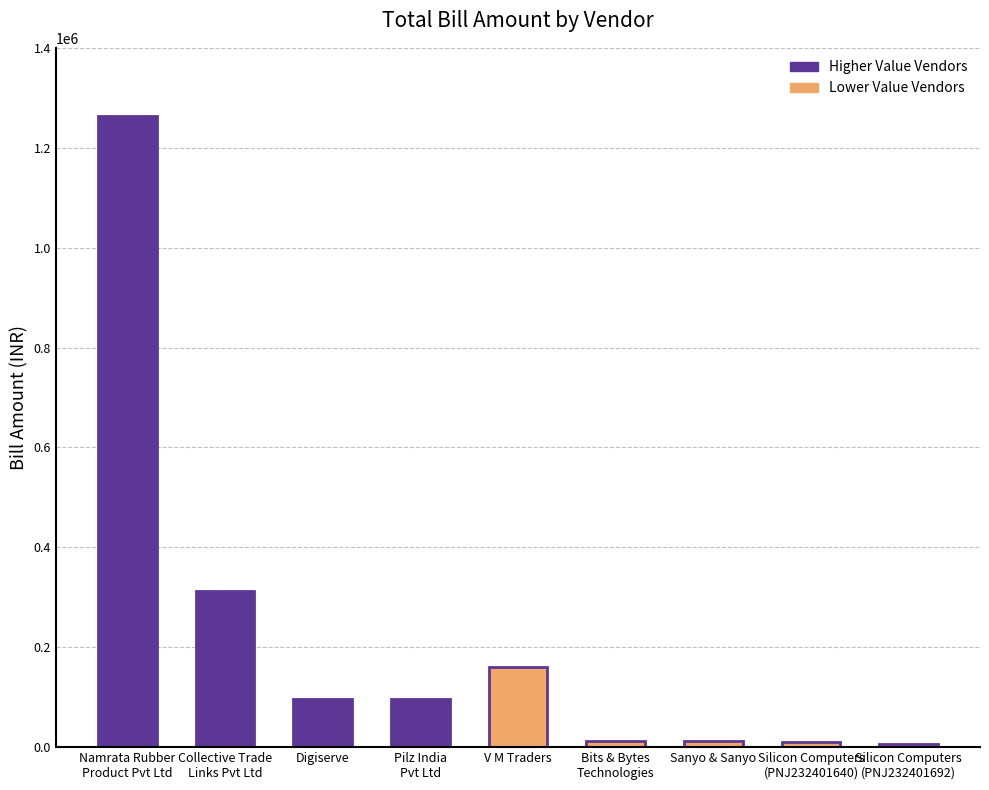

The value at Silicon Computers
(PNJ232401640) is 5110. True or false?

False